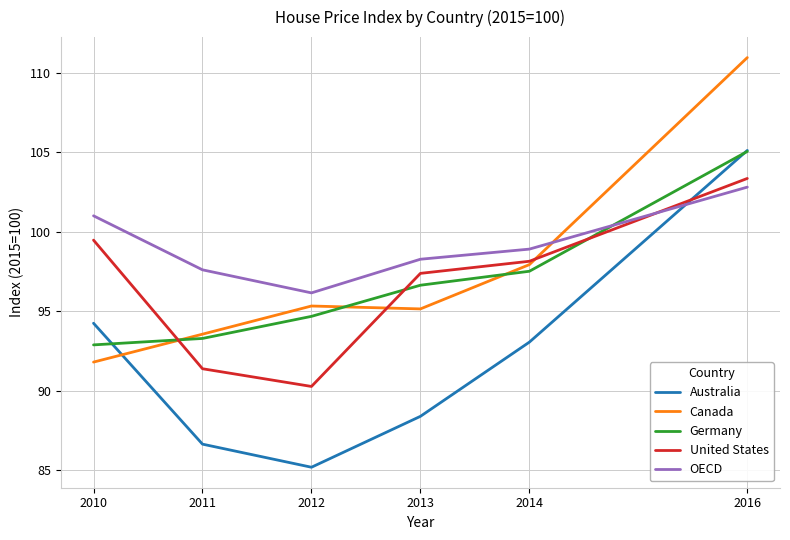

Is this an area chart (filled region under the line)?

No